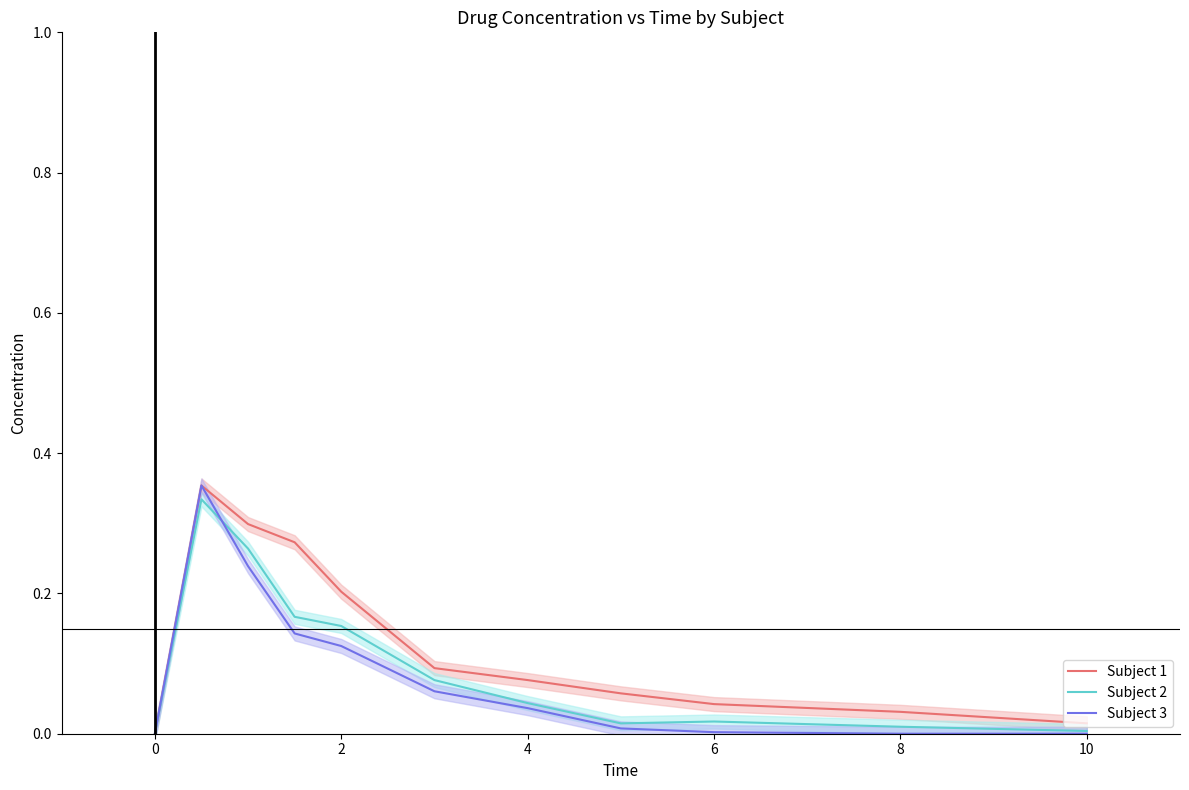

What is the difference between the maximum and minimum values in the Subject 2 series?

0.3